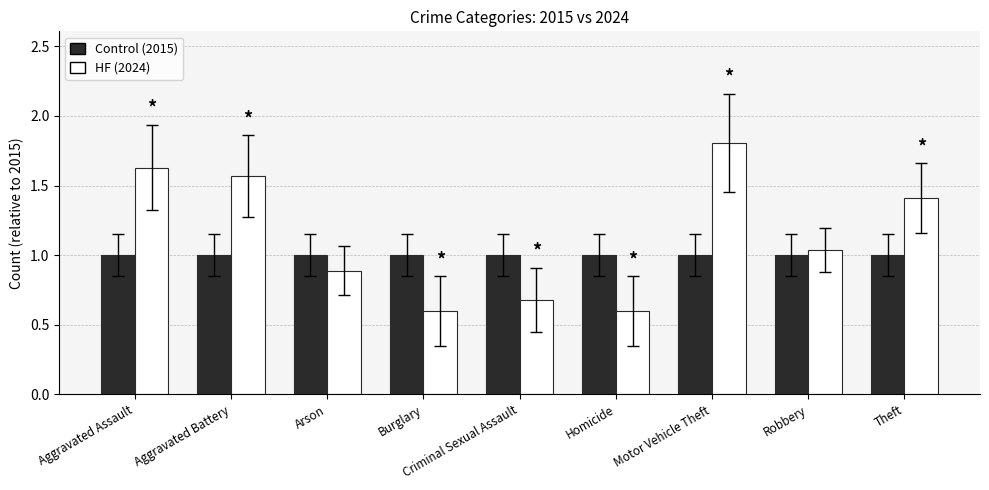

What is the spread (max minus min) of values at Aggravated Battery?

0.6